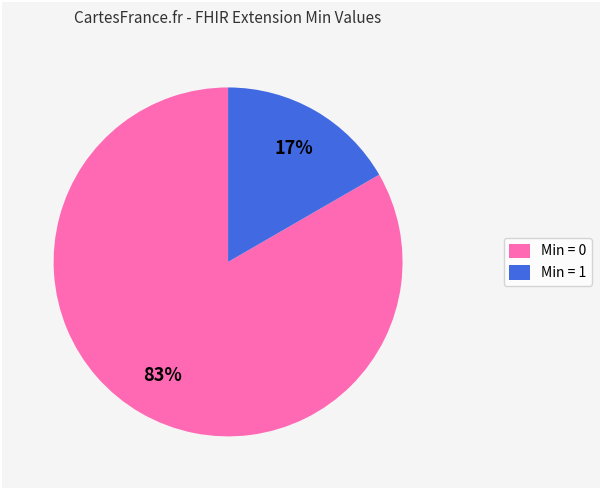

How many slices are in this pie chart?

2